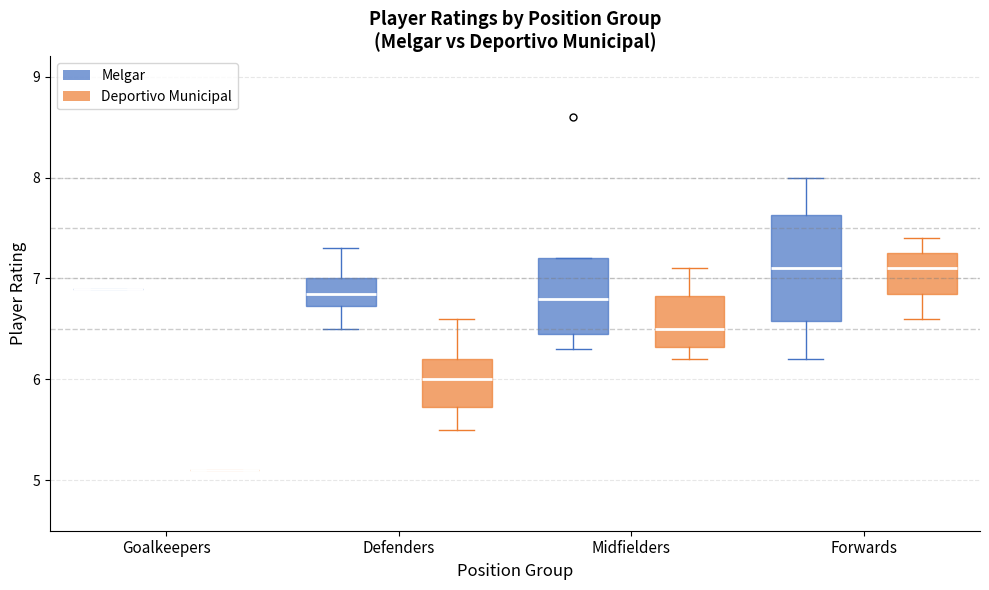

Reading left to right, transcribe this box plot: for each box, give where its median line is, the range the box spans, and where its two whiskers end, as read against the y-axis. The values are not printed on the chart, so give them approximately, as read against the axis.

Goalkeepers (Melgar): box collapsed to a line at 6.9, whiskers 6.9 to 6.9
Goalkeepers (Deportivo Municipal): box collapsed to a line at 5.1, whiskers 5.1 to 5.1
Defenders (Melgar): median 6.9, box 6.7 to 7.0, whiskers 6.5 to 7.3
Defenders (Deportivo Municipal): median 6.0, box 5.7 to 6.2, whiskers 5.5 to 6.6
Midfielders (Melgar): median 6.8, box 6.5 to 7.2, whiskers 6.3 to 7.2
Midfielders (Deportivo Municipal): median 6.5, box 6.3 to 6.8, whiskers 6.2 to 7.1
Forwards (Melgar): median 7.1, box 6.6 to 7.6, whiskers 6.2 to 8.0
Forwards (Deportivo Municipal): median 7.1, box 6.9 to 7.3, whiskers 6.6 to 7.4